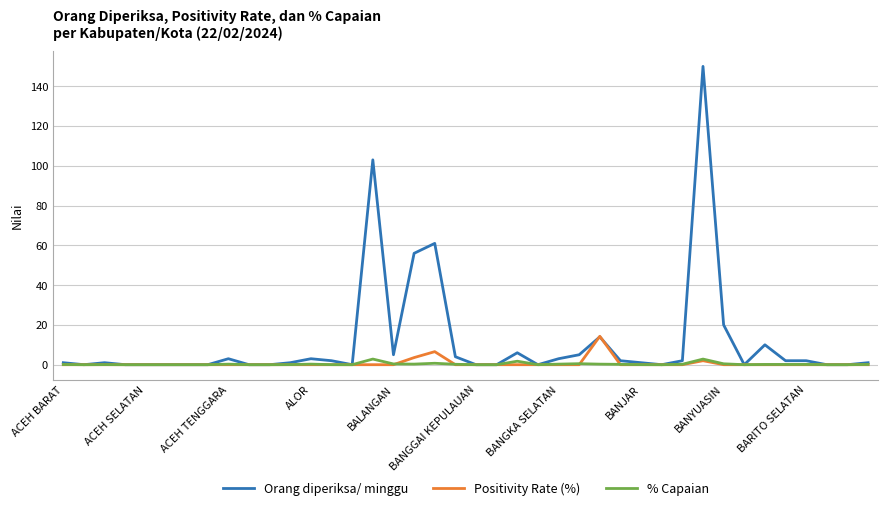

List the series in order of their peak value, highest first.

Orang diperiksa/ minggu, Positivity Rate (%), % Capaian